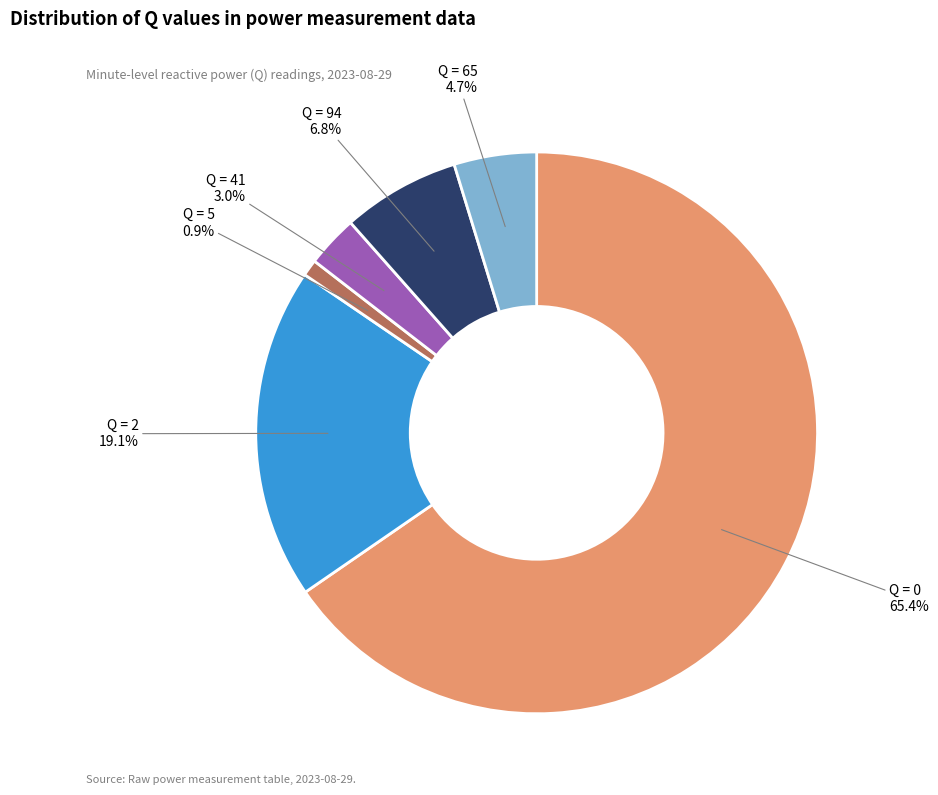

Is there any slice that represents more than half of the pie?

Yes